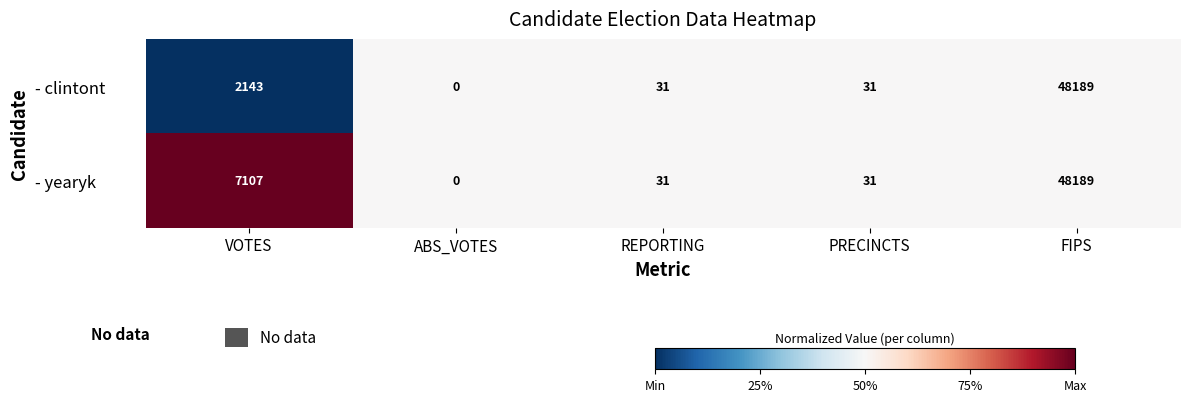

The - yearyk series shows 27791 at ABS_VOTES. True or false?

False